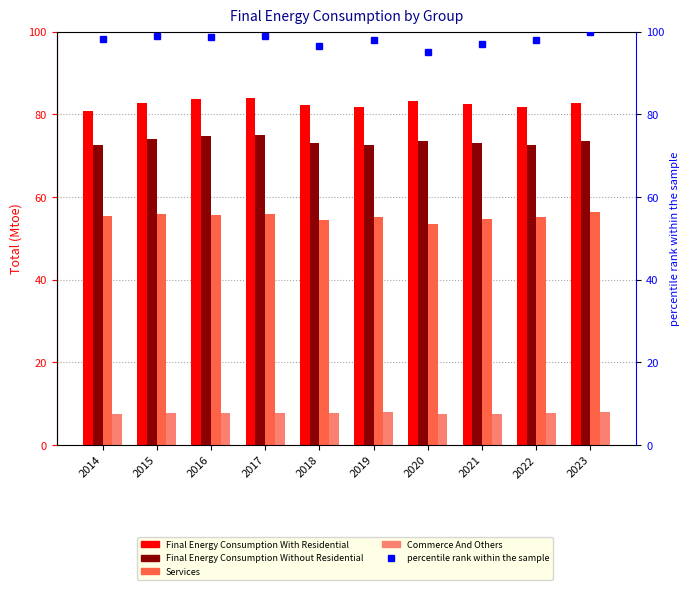

At which label does Commerce And Others reach its minimum?

2020